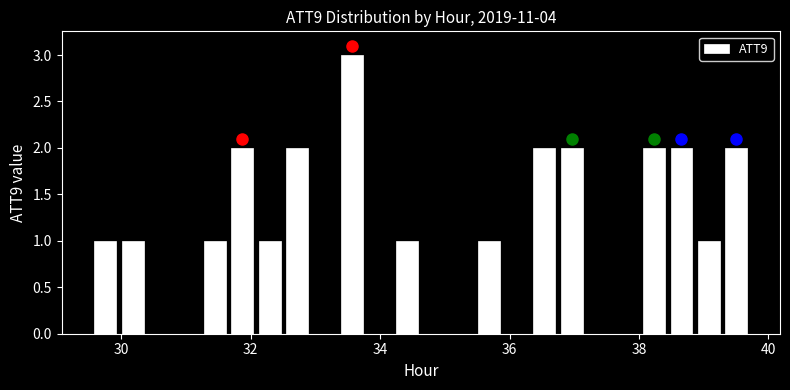

Around what value on the x-axis is the tallest bar? Give the approximate position of its centre, as read against the axis.

33.6